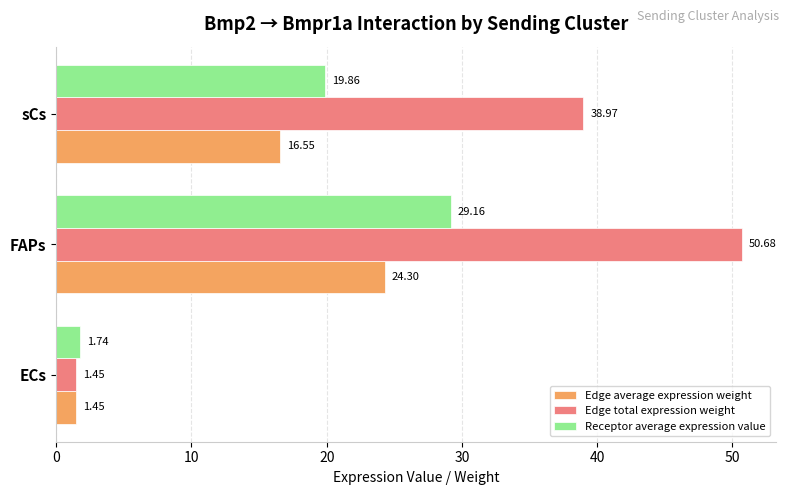

At which category does the chart reach its minimum across all series?

ECs